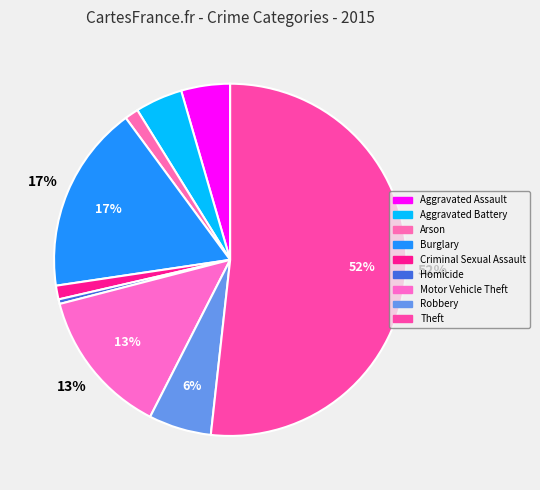

Which category has the biggest portion of the pie?

Theft